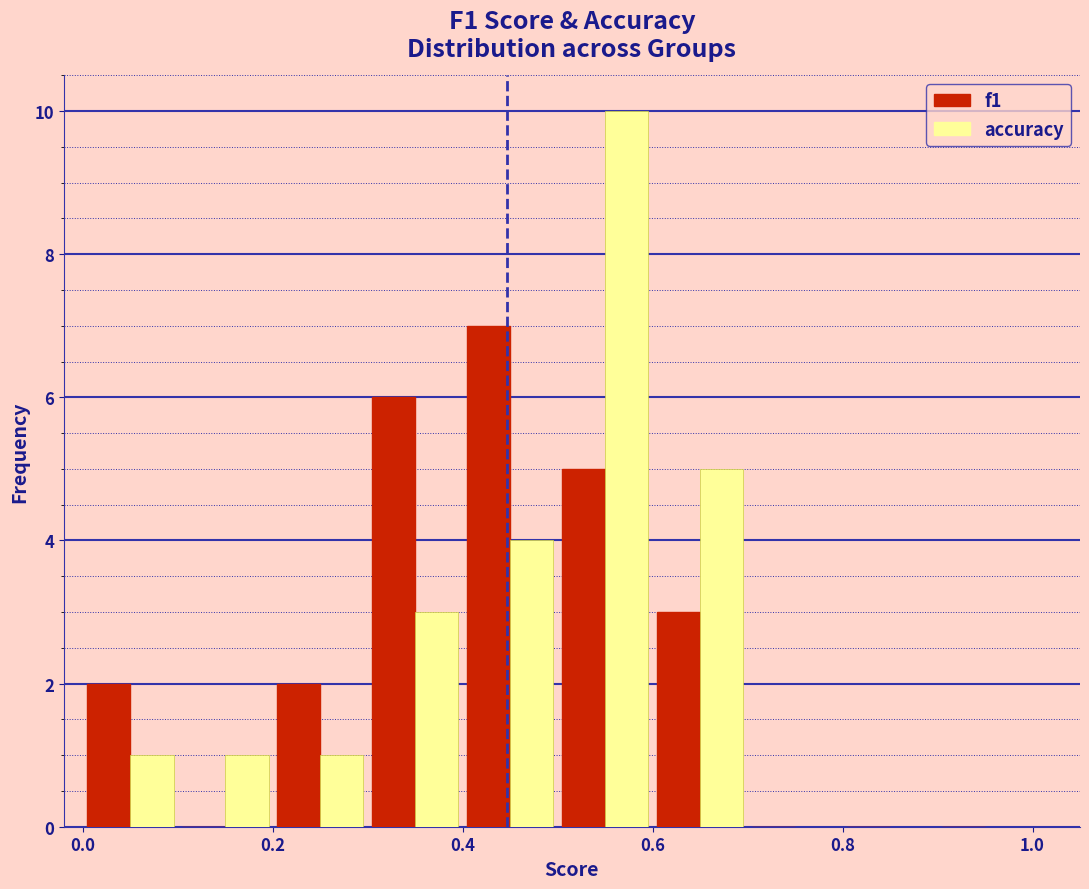

In the f1 series, which range on the x-axis has the tallest bar?

0.4 to 0.5